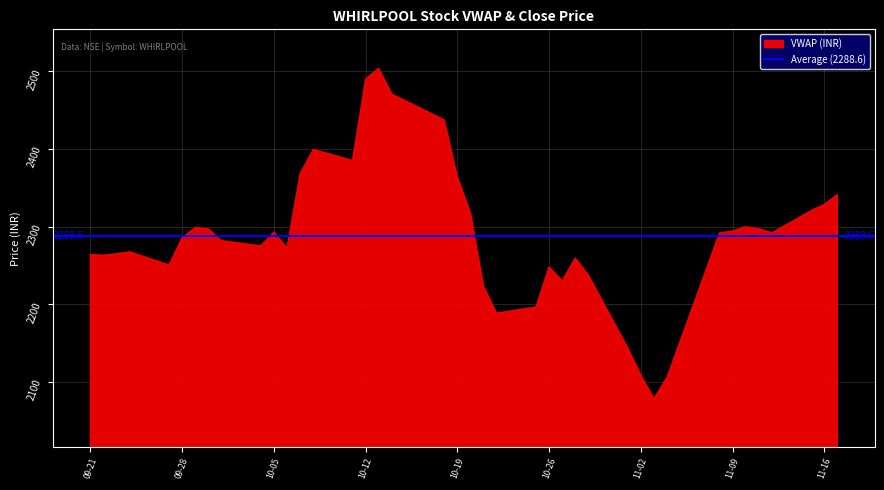

What is the total value across all series at 0?

4515.7